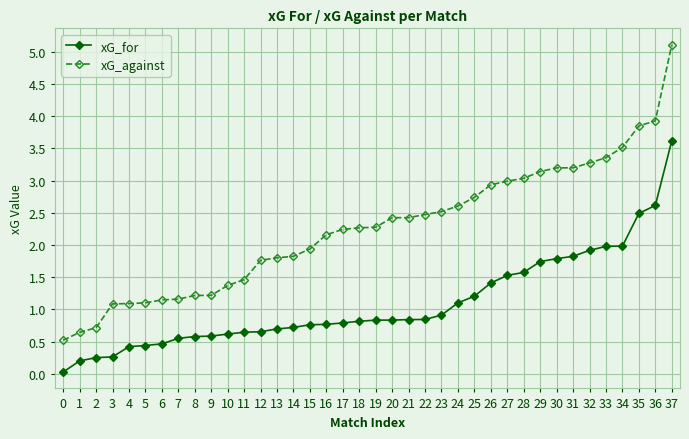

How many series are shown in this chart?

2